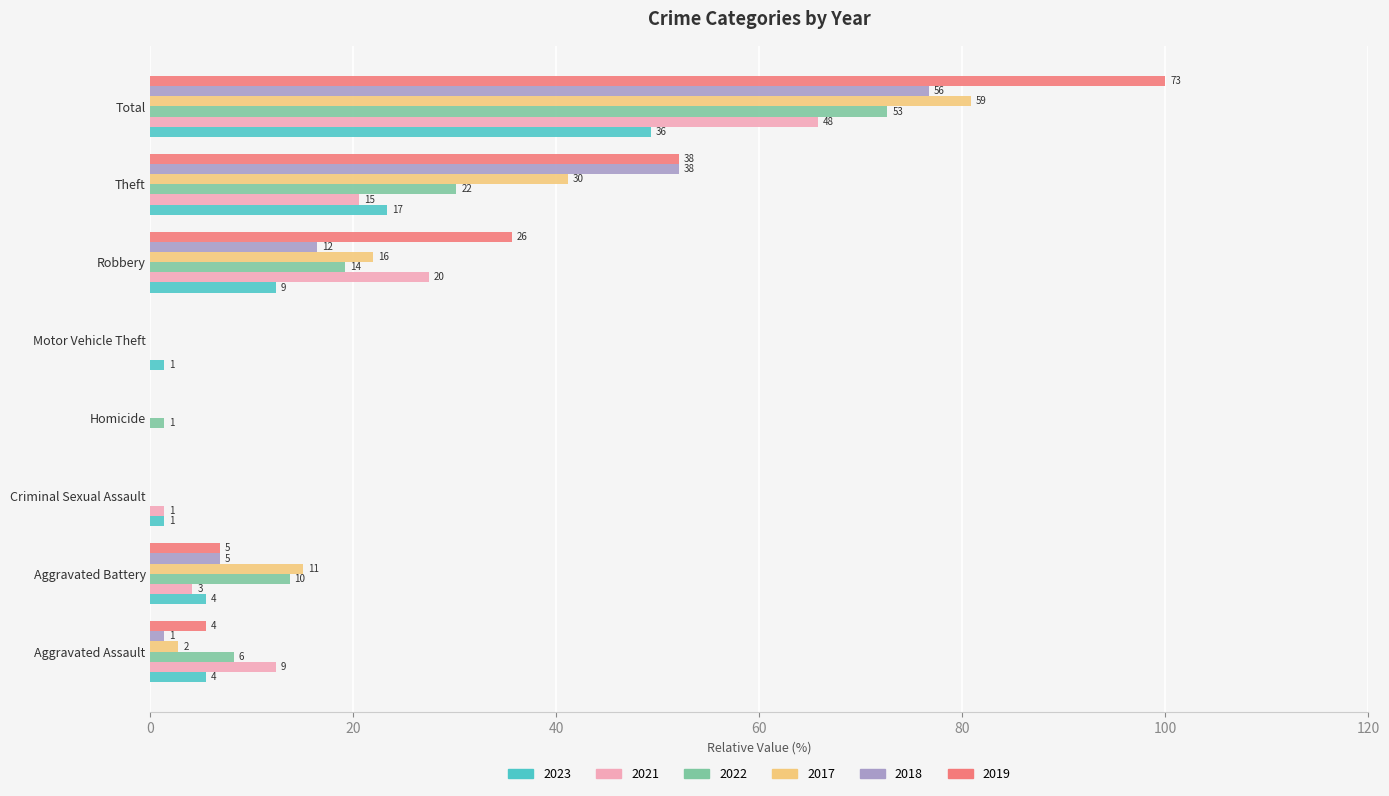

What is the approximate value of 2017 at Aggravated Battery?

15.1